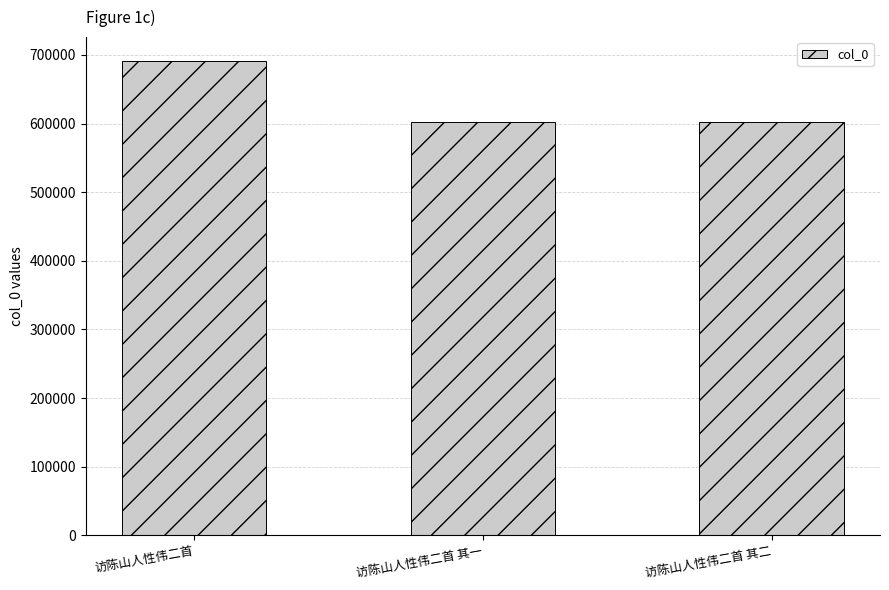

Does the chart contain stacked bars?

No